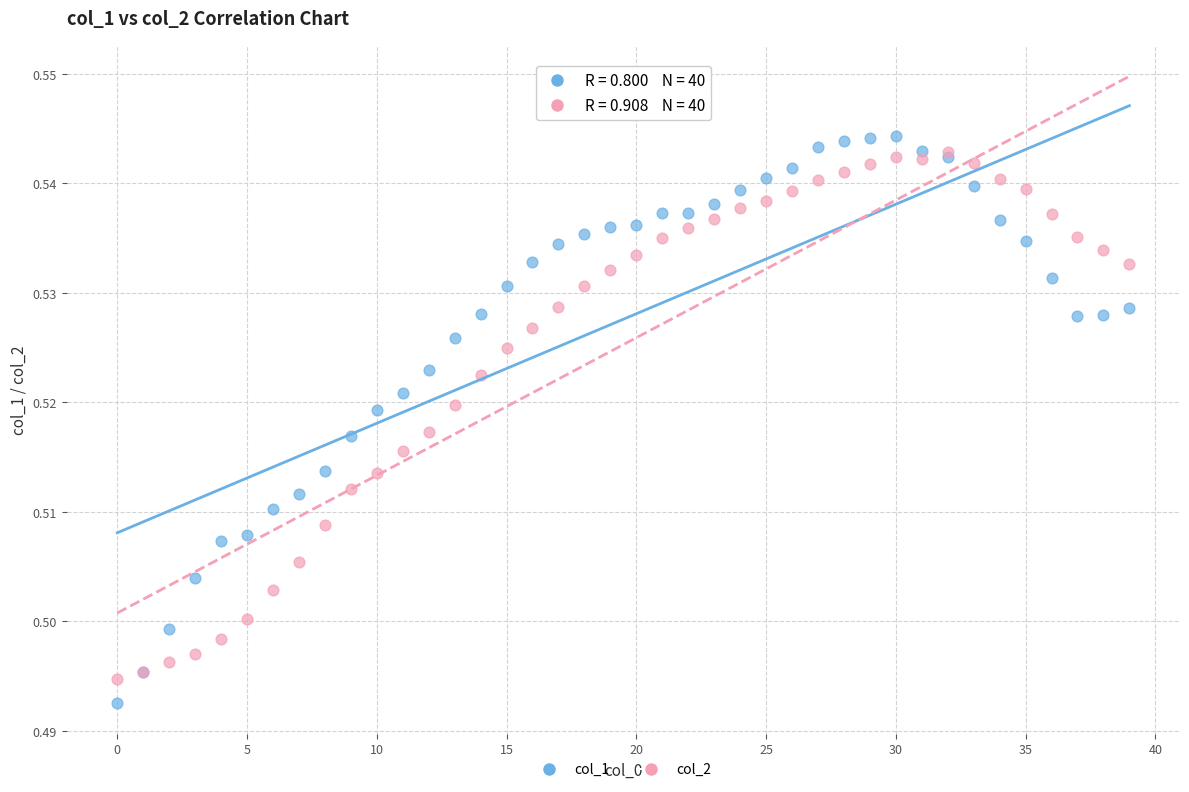

What are all the series names shown in the legend?

col_1, col_2